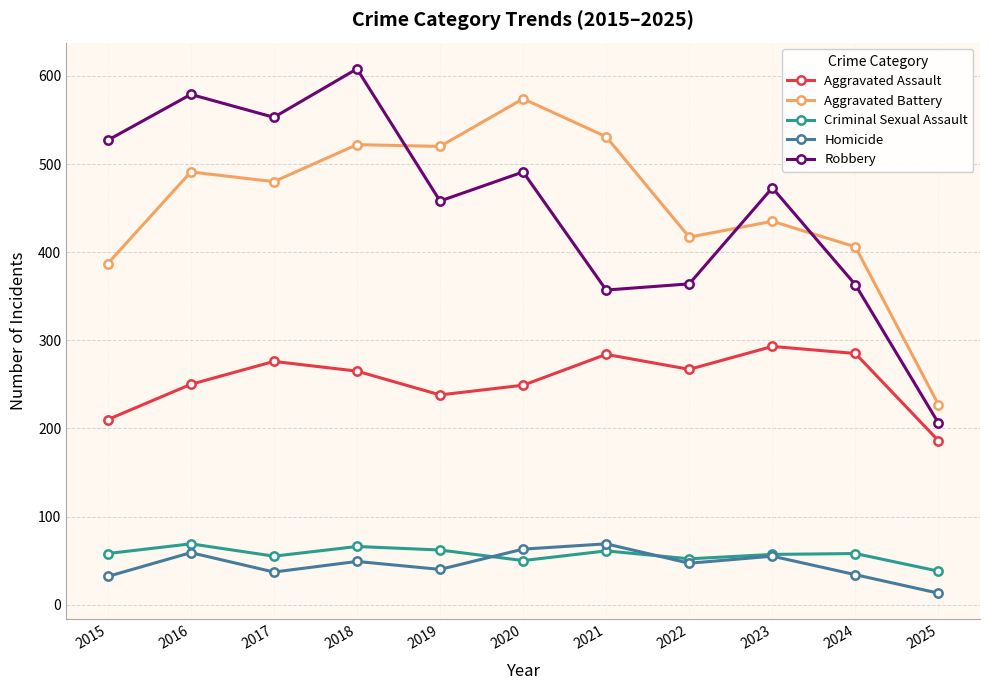

True or false: Robbery and Criminal Sexual Assault cross at least once.

False